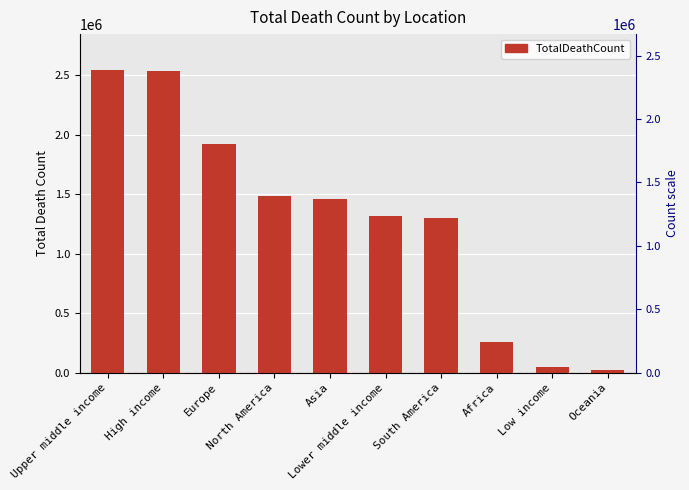

What is the sum of all values?

12880761